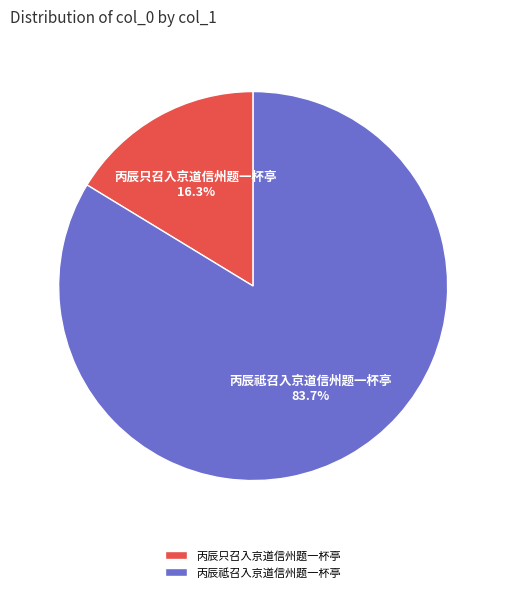

To the nearest percent, what portion does 丙辰只召入京道信州题一杯亭 represent?

16%